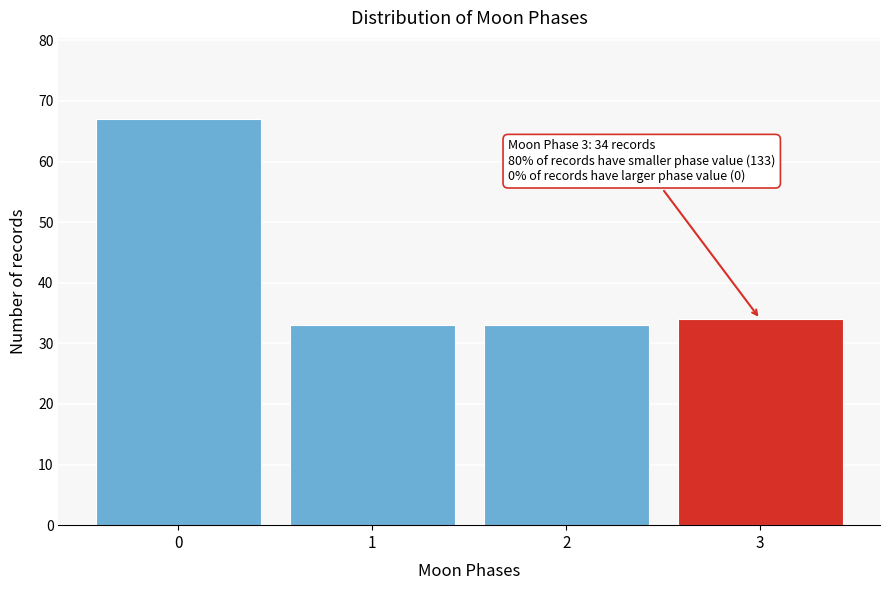

Reading left to right, transcribe all the data shown in this chart.

67	33	33	34